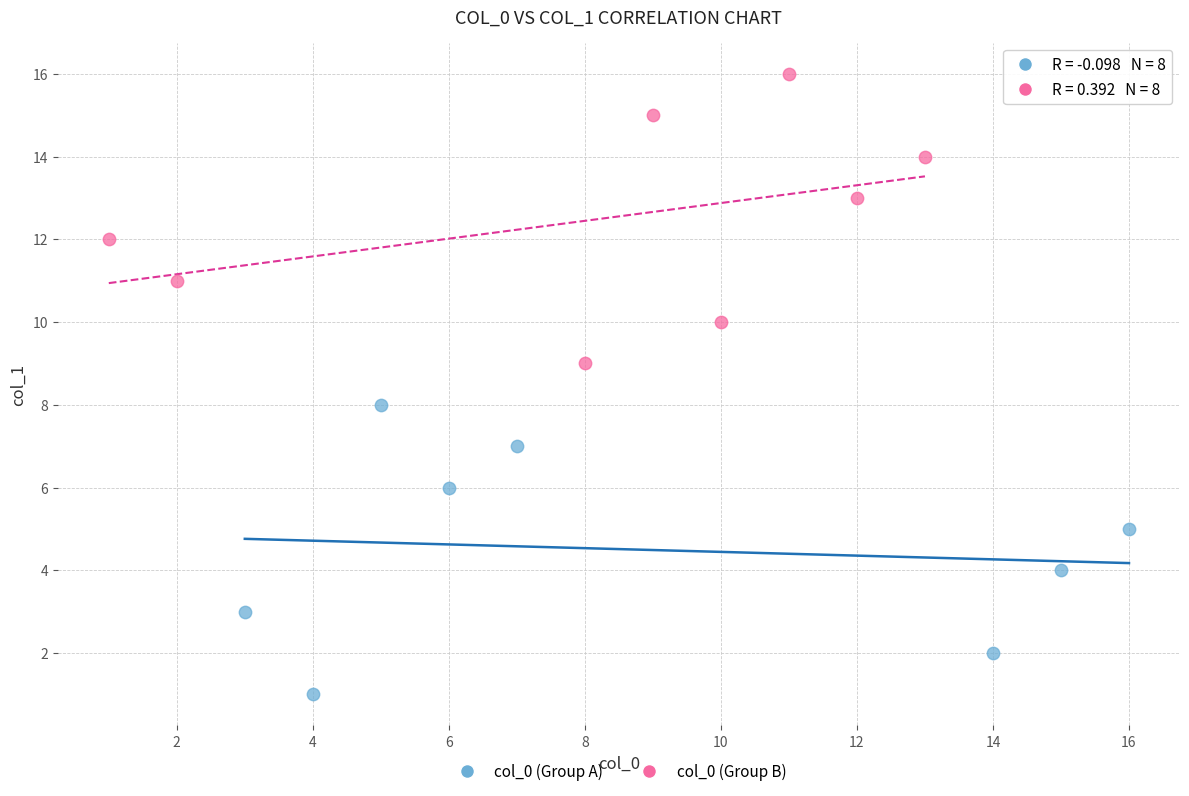

Which series reaches the minimum Y coordinate?

col_0 (Group A)